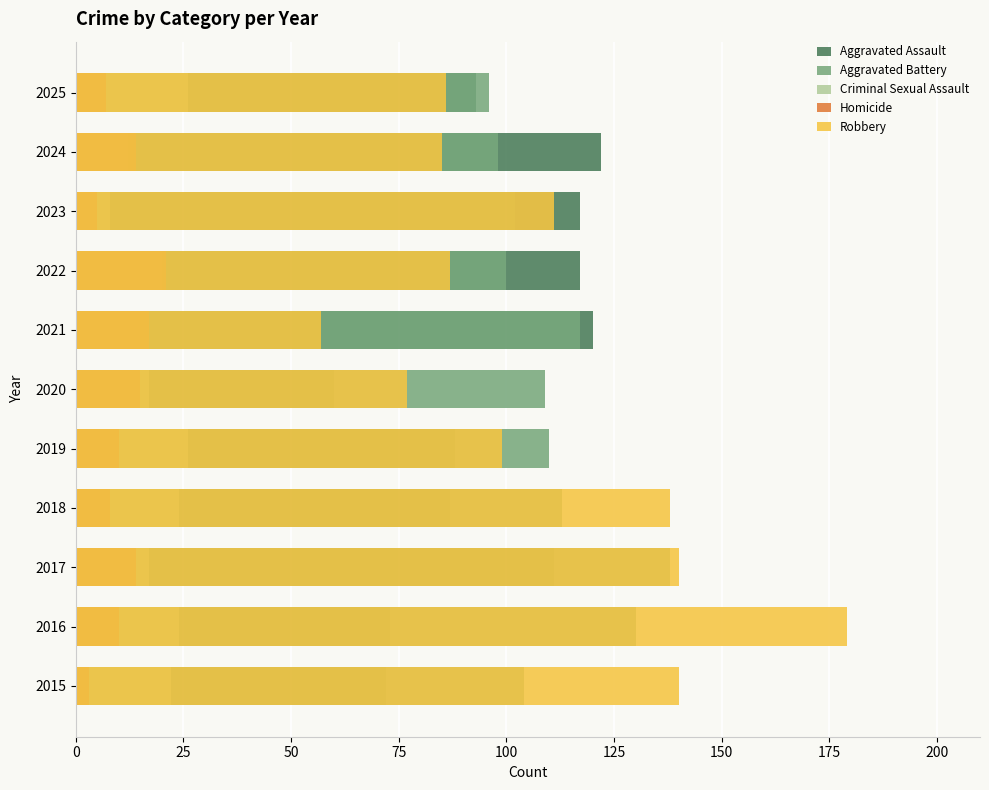

Which series has the largest total across all categories?

Aggravated Battery